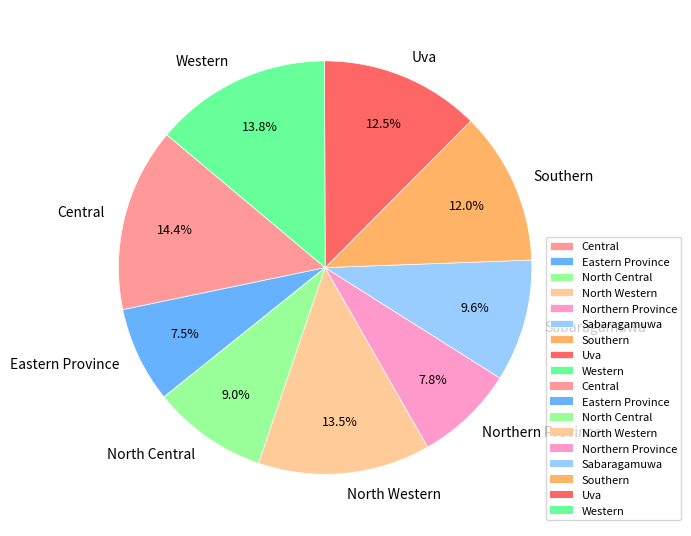

Between Eastern Province and Uva, which is larger?

Uva